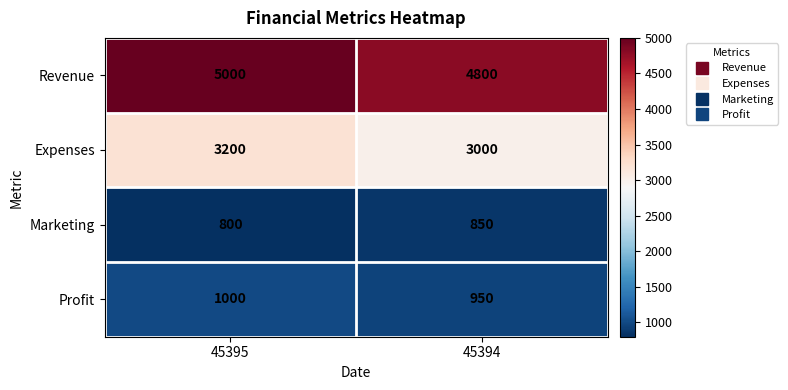

At which category does the chart reach its minimum across all series?

45395